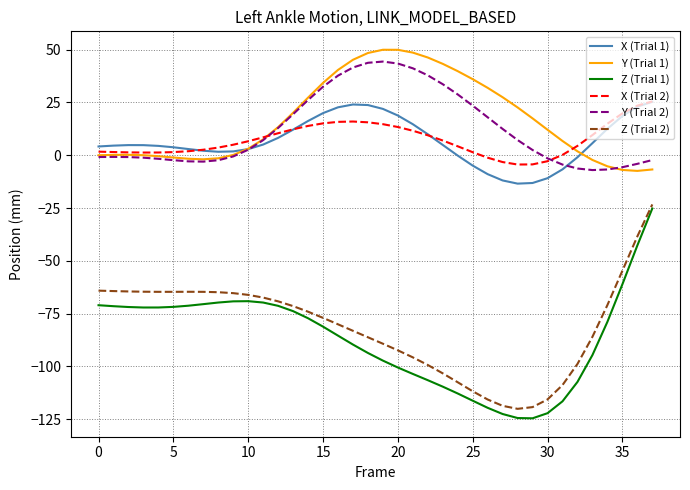

Which series has the largest range (max minus min)?

Z (Trial 1)